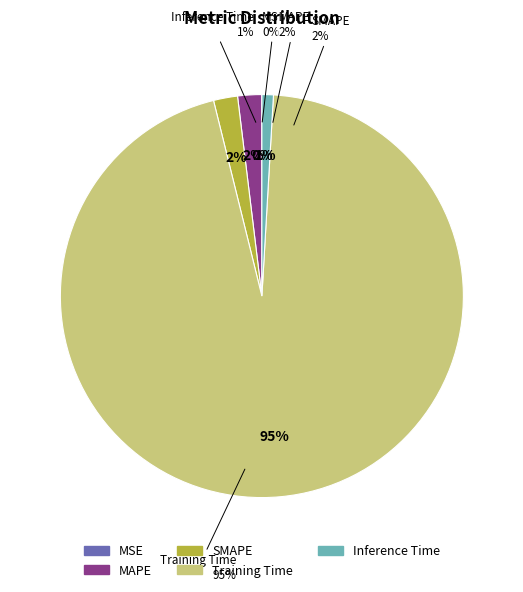

Which category accounts for the majority?

Training Time